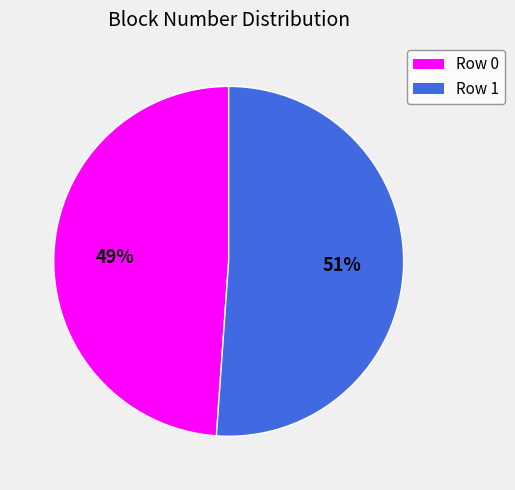

Do Row 1 and Row 0 together represent more than half of the pie?

Yes